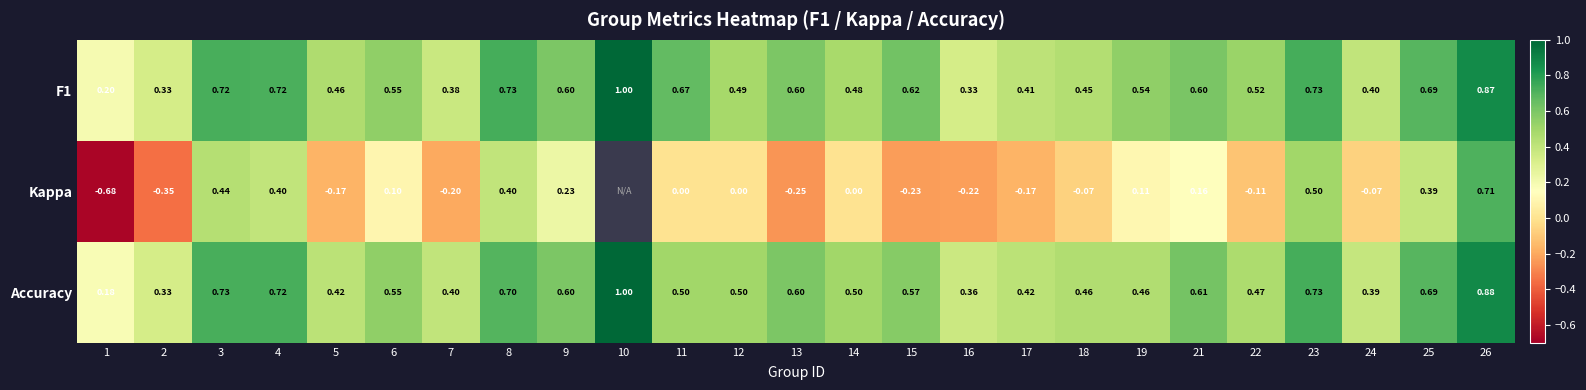

Between 24 and 23, which is larger?

23